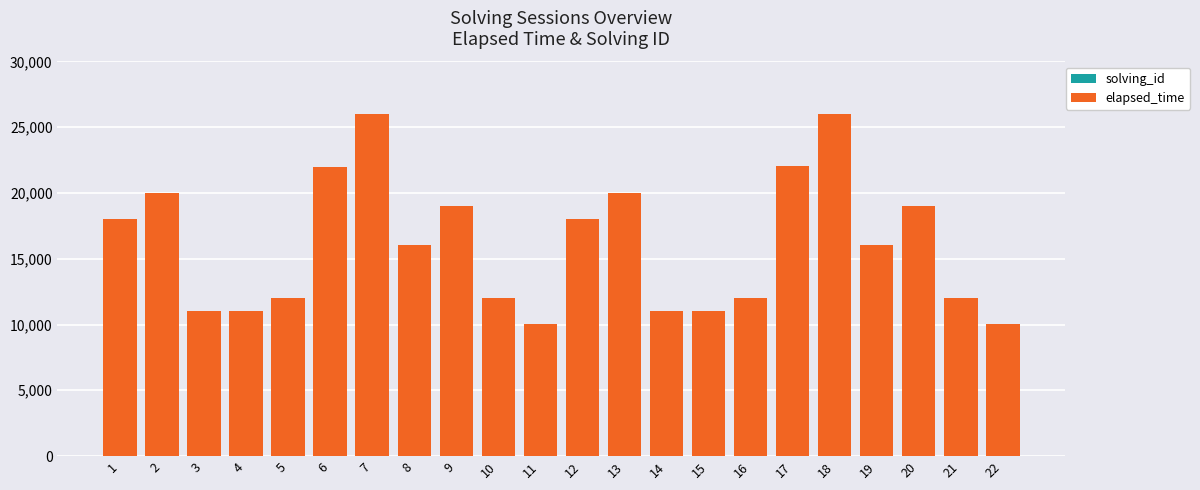

Which series has the widest spread of values?

elapsed_time